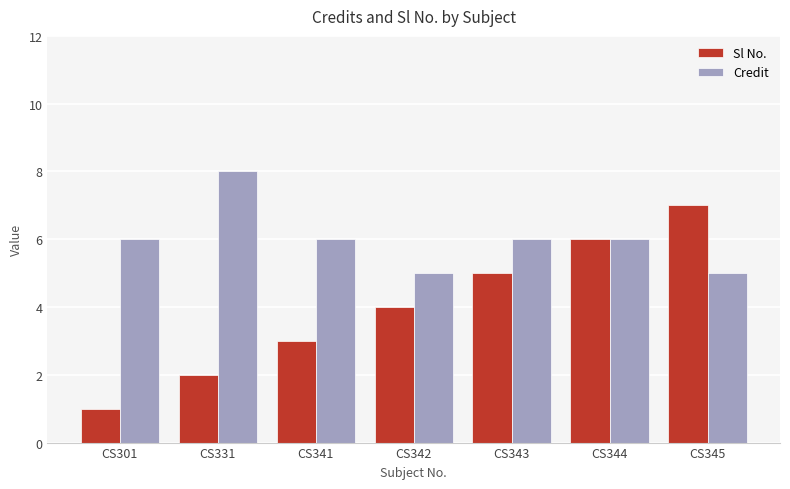

The value of Sl No. at CS342 is 4. True or false?

True